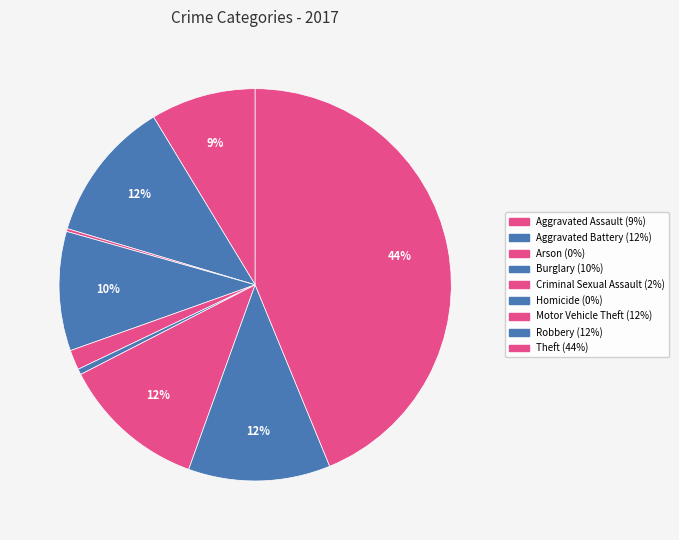

What is the ratio of the value at Criminal Sexual Assault to the value at Arson?

7.0